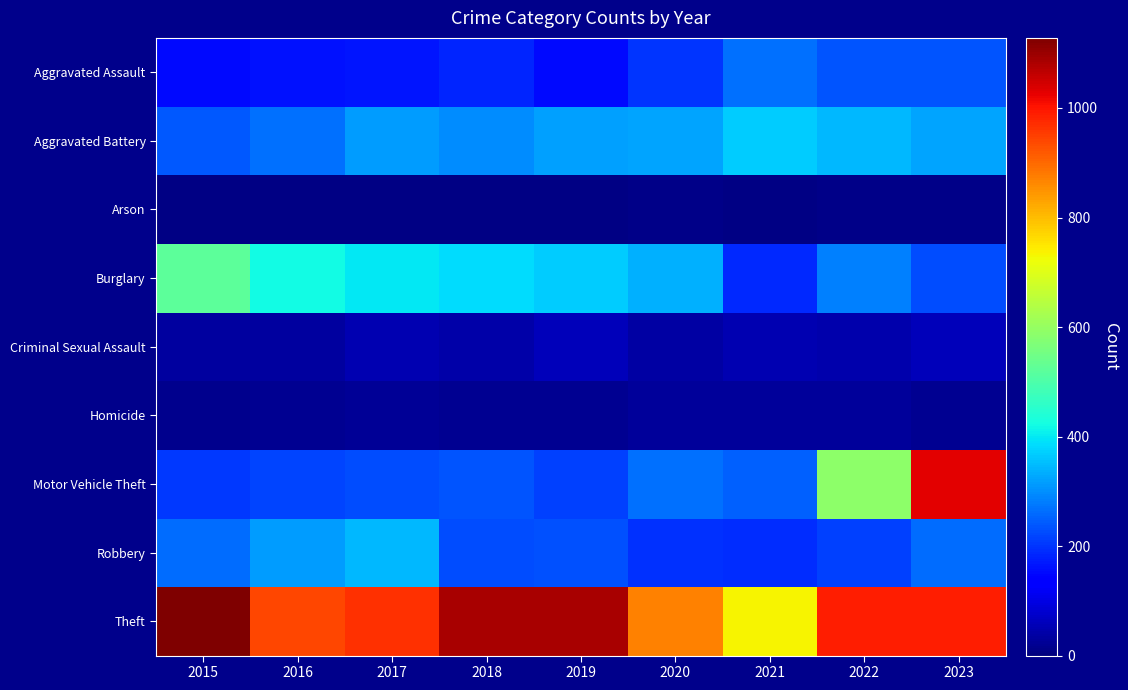

Reading left to right, transcribe all the data shown in this chart.

Aggravated Assault: 2015=152	2016=159	2017=167	2018=182	2019=153	2020=200	2021=267	2022=237	2023=236
Aggravated Battery: 2015=241	2016=265	2017=317	2018=298	2019=321	2020=324	2021=370	2022=344	2023=322
Arson: 2015=8	2016=6	2017=7	2018=6	2019=7	2020=12	2021=8	2022=9	2023=12
Burglary: 2015=524	2016=419	2017=398	2018=387	2019=369	2020=335	2021=188	2022=286	2023=225
Criminal Sexual Assault: 2015=31	2016=34	2017=52	2018=44	2019=60	2020=36	2021=51	2022=45	2023=58
Homicide: 2015=14	2016=18	2017=24	2018=20	2019=18	2020=30	2021=30	2022=30	2023=18
Motor Vehicle Theft: 2015=204	2016=217	2017=226	2018=237	2019=213	2020=267	2021=247	2022=590	2023=1029
Robbery: 2015=263	2016=316	2017=345	2018=225	2019=230	2020=198	2021=191	2022=215	2023=263
Theft: 2015=1128	2016=941	2017=968	2018=1088	2019=1084	2020=871	2021=733	2022=991	2023=991